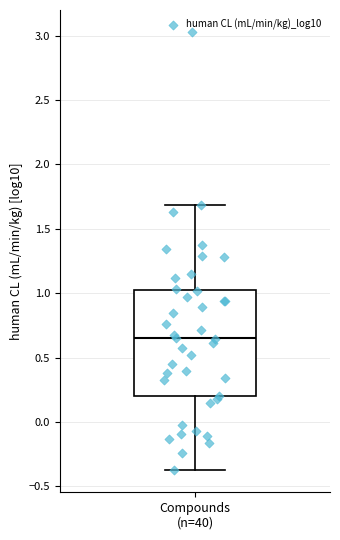

Where is the lower edge of the box for Compounds (n=40) on the y-axis? The values are not printed on the chart, so give them approximately, as read against the axis.

0.20